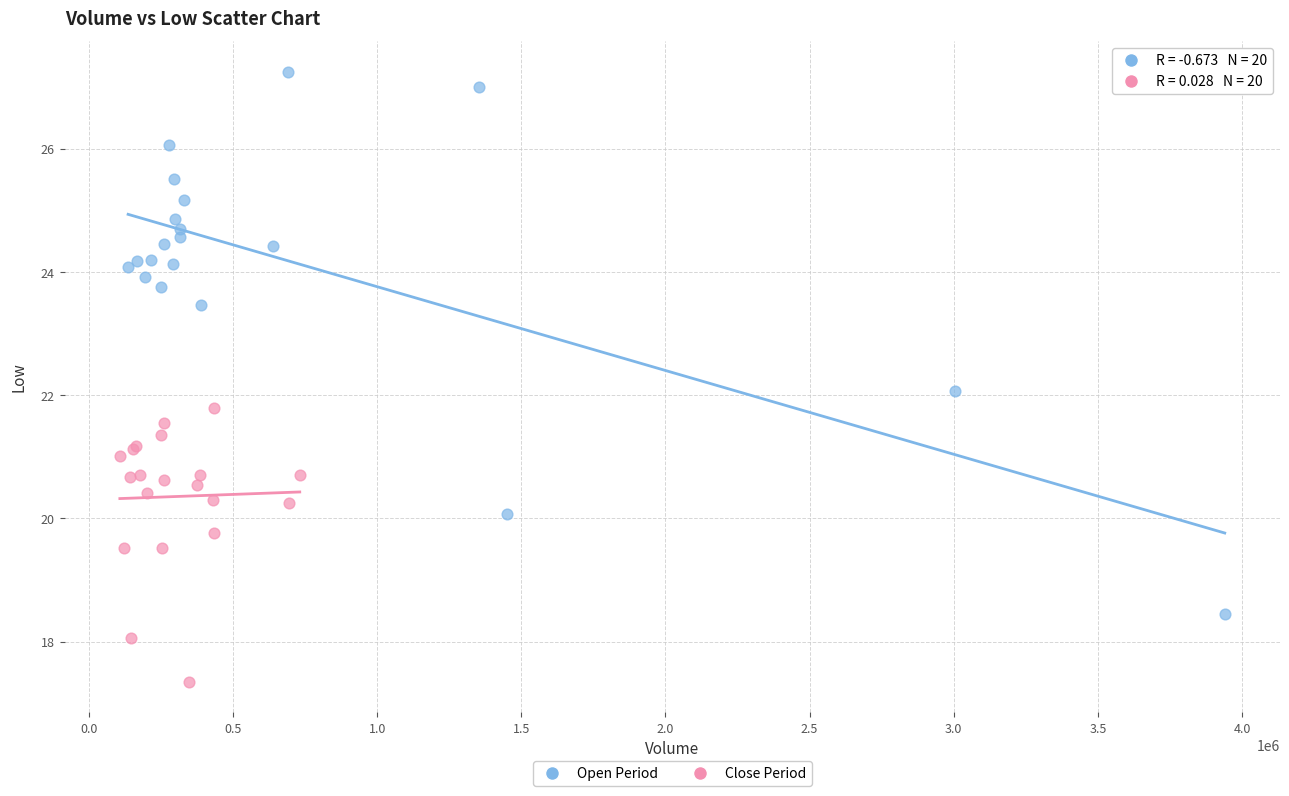

Which series has the widest spread of Y values?

Open Period